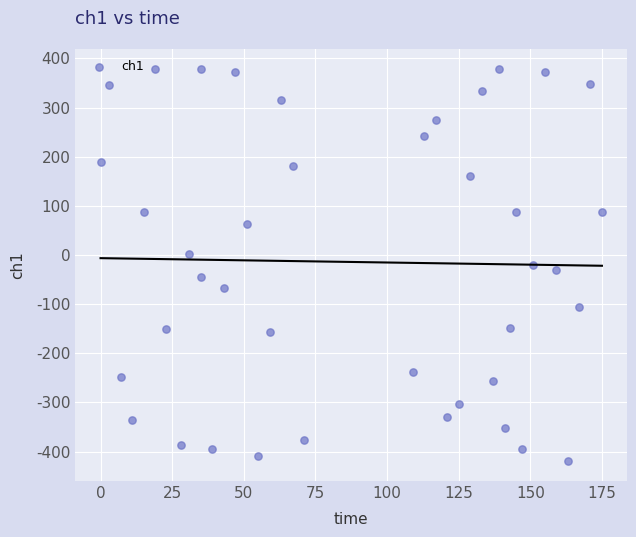

What is the range of Y values (max minus min)?

799.2